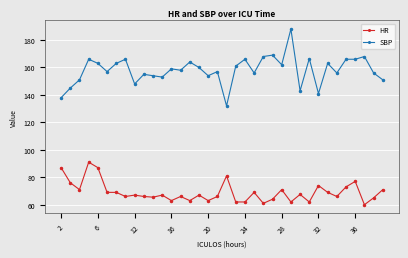

Which series has the largest range (max minus min)?

SBP